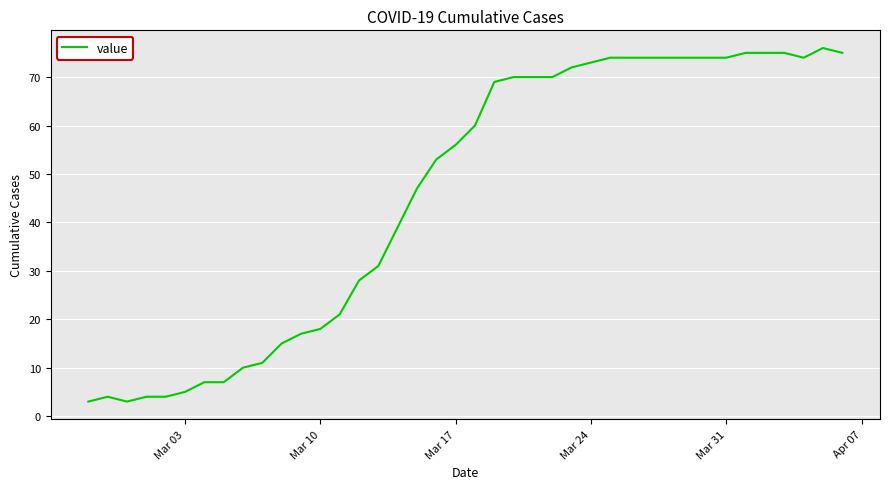

What is the difference between the second highest and second lowest values?

72